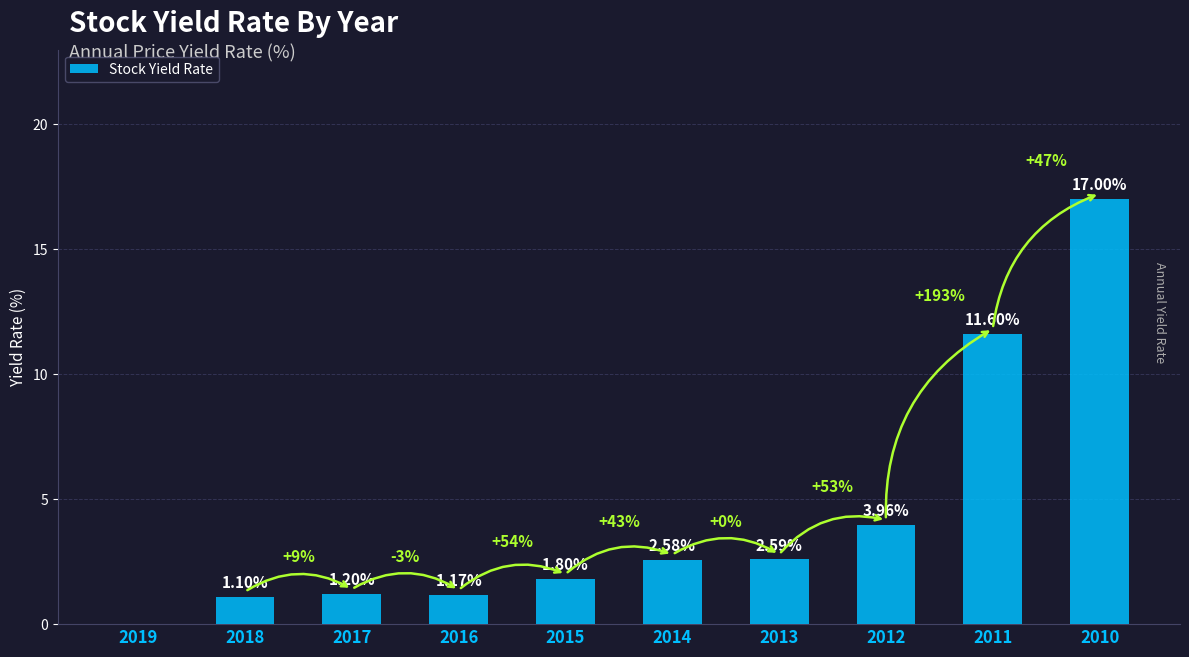

Where does the data first go above 2?

2014